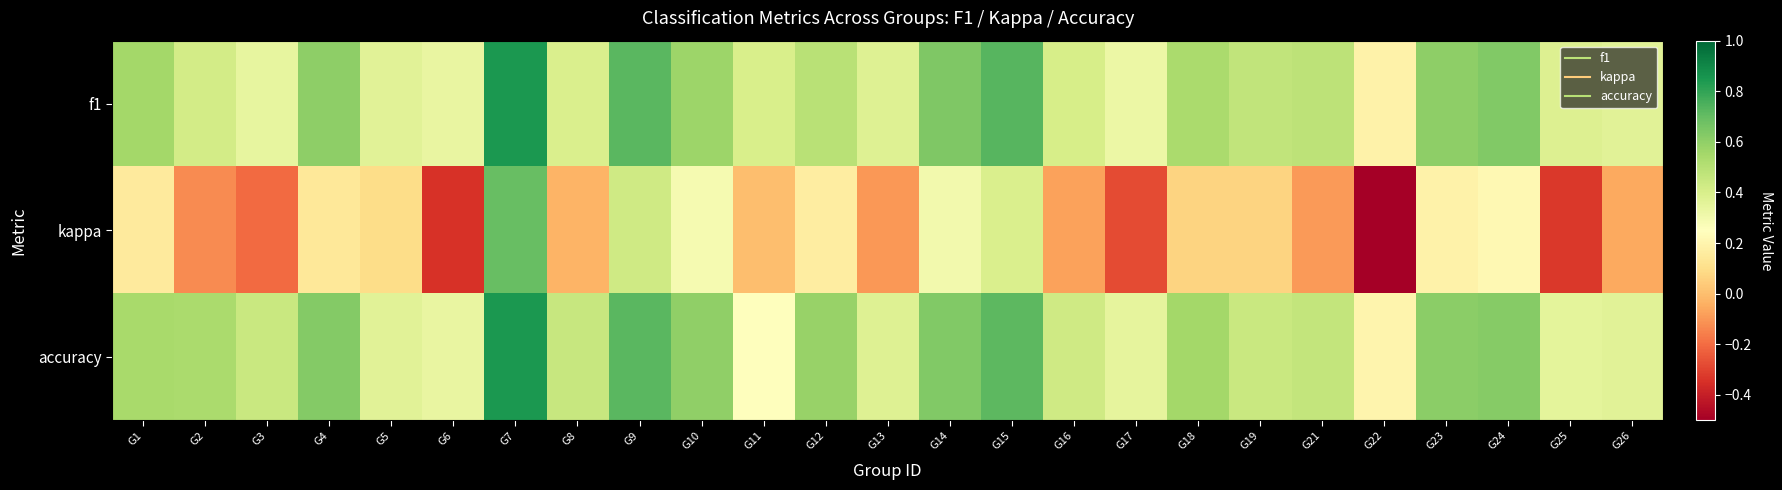

Which category has the lowest value across all series?

G22